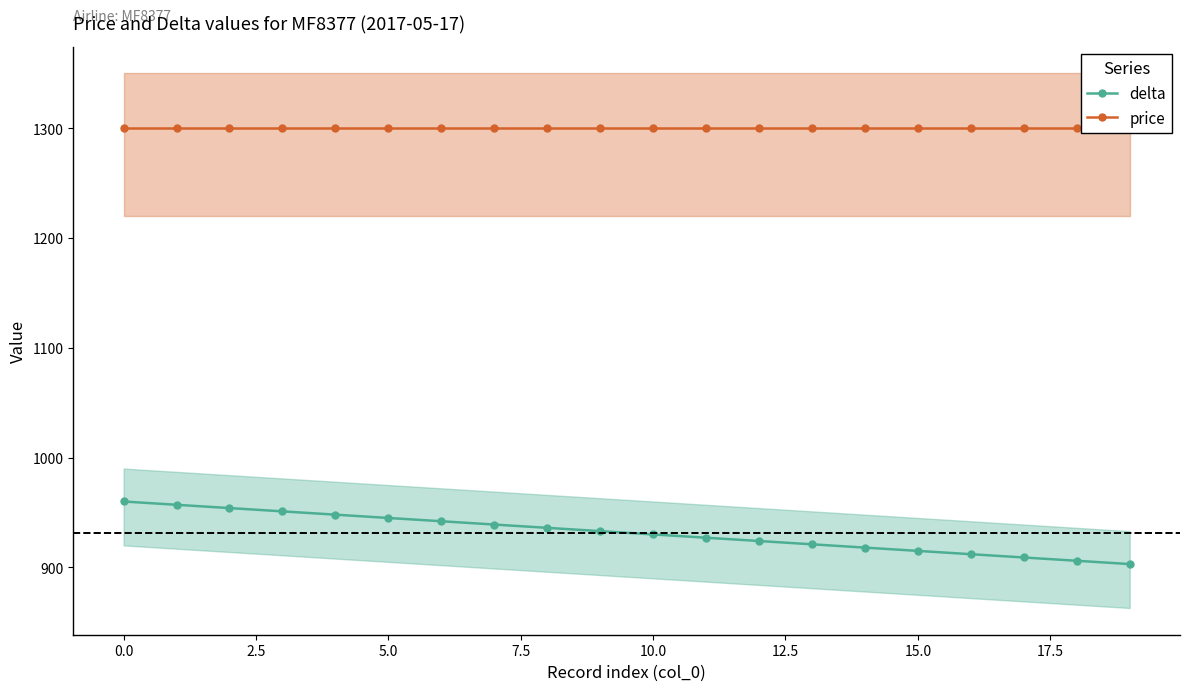

How many lines are shown in the chart?

2